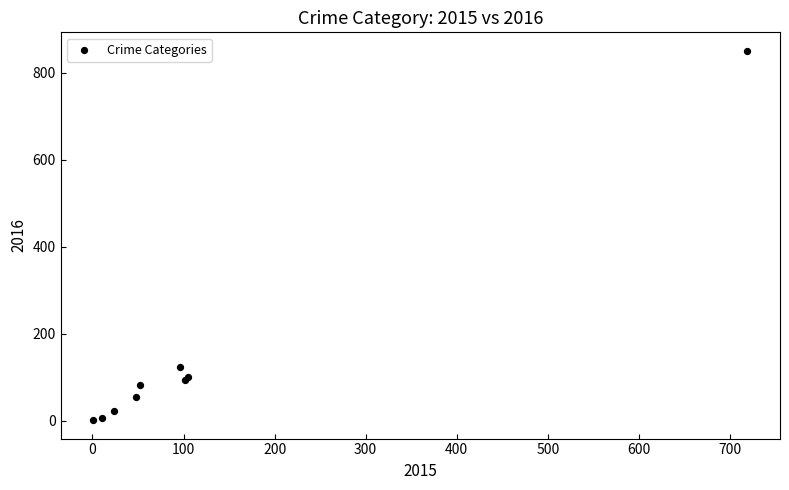

What Y value in the scatter plot is closest to 425?

124